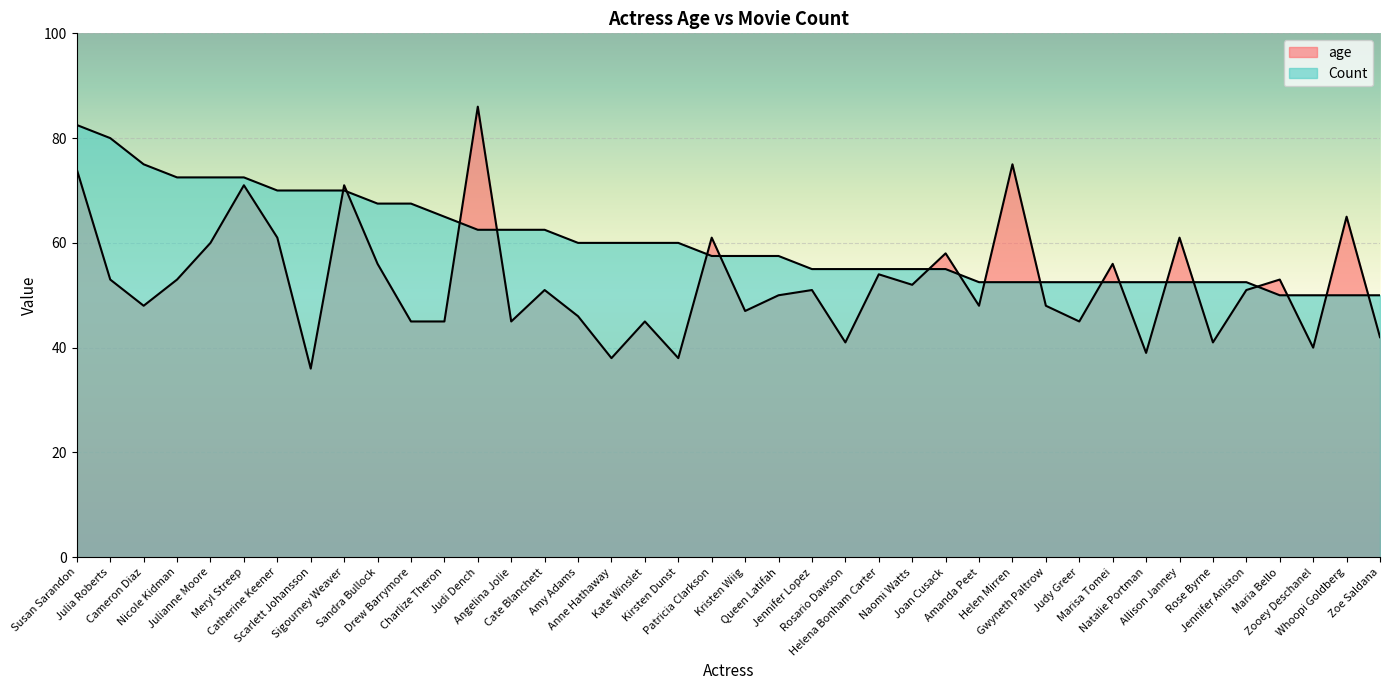

At which label does age reach its peak?

Judi Dench